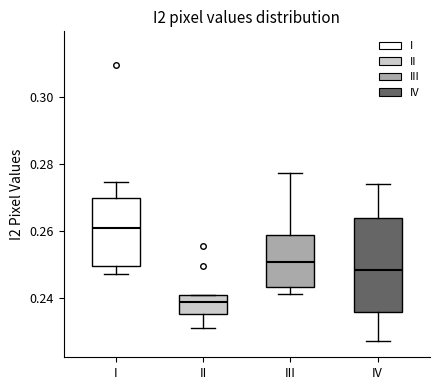

Where does the upper whisker of the box for III end on the y-axis? The values are not printed on the chart, so give them approximately, as read against the axis.

0.278